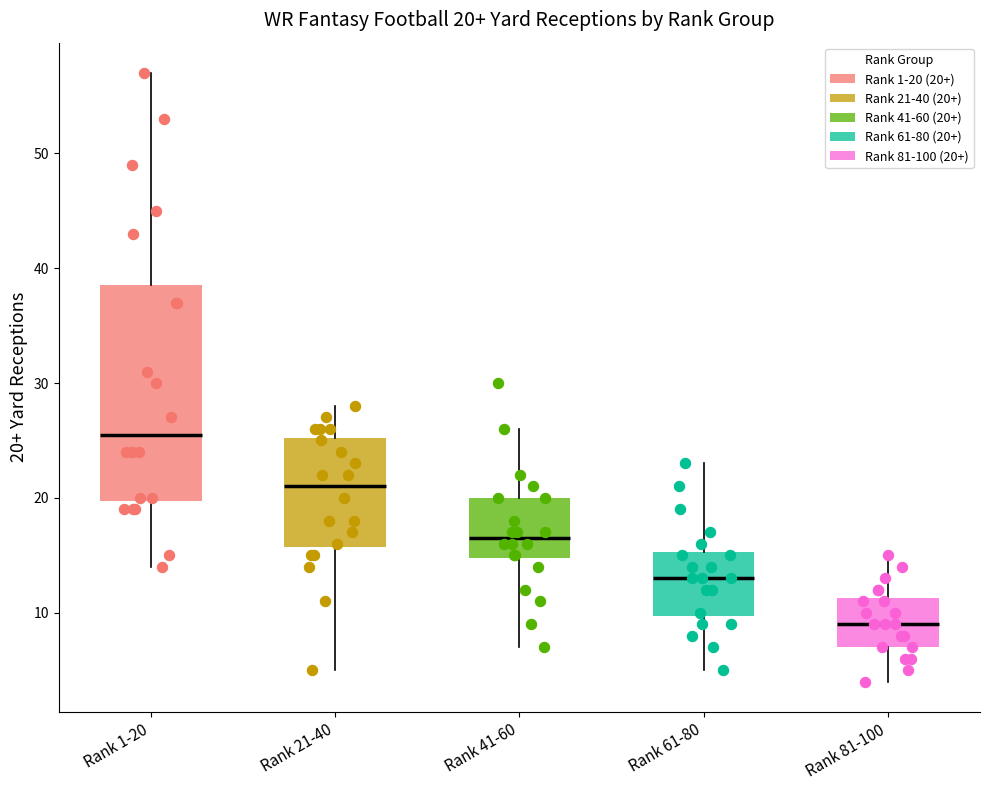

Which box has the highest median line?

Rank 1-20